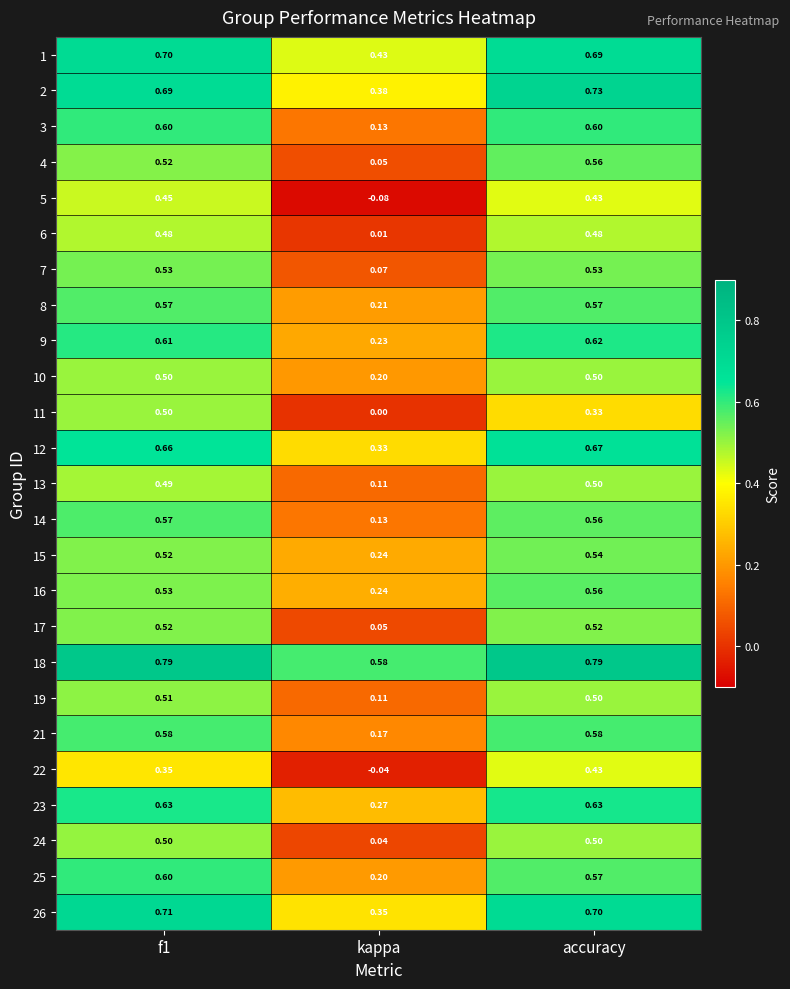

At how many categories does at least one series exceed 0?

3